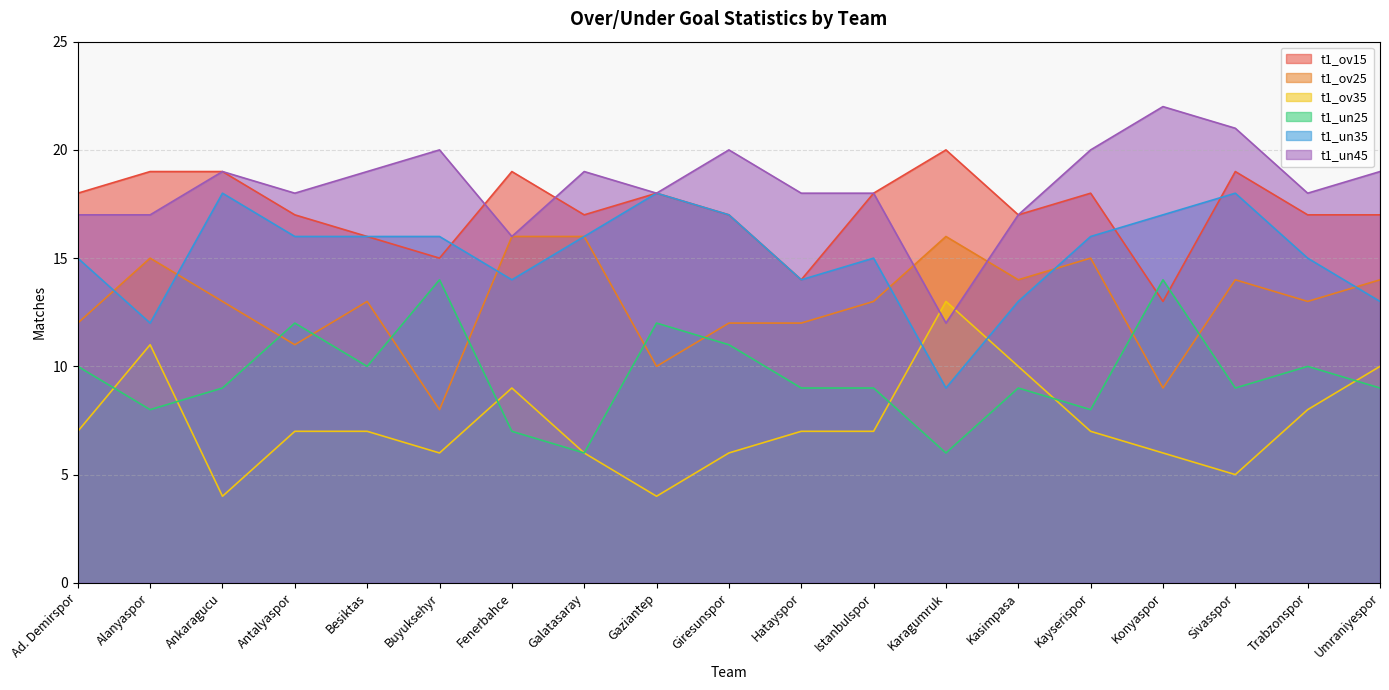

At which category is the sum across all series the highest?

Sivasspor